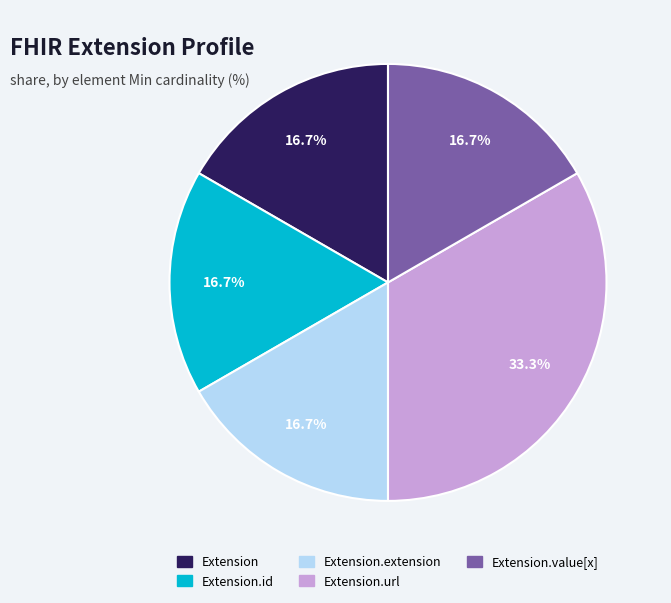

Is there any slice that represents more than half of the pie?

No